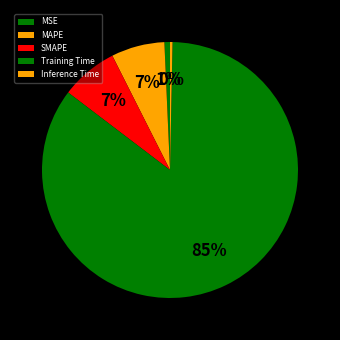

True or false: MAPE accounts for 7% of the total.

True